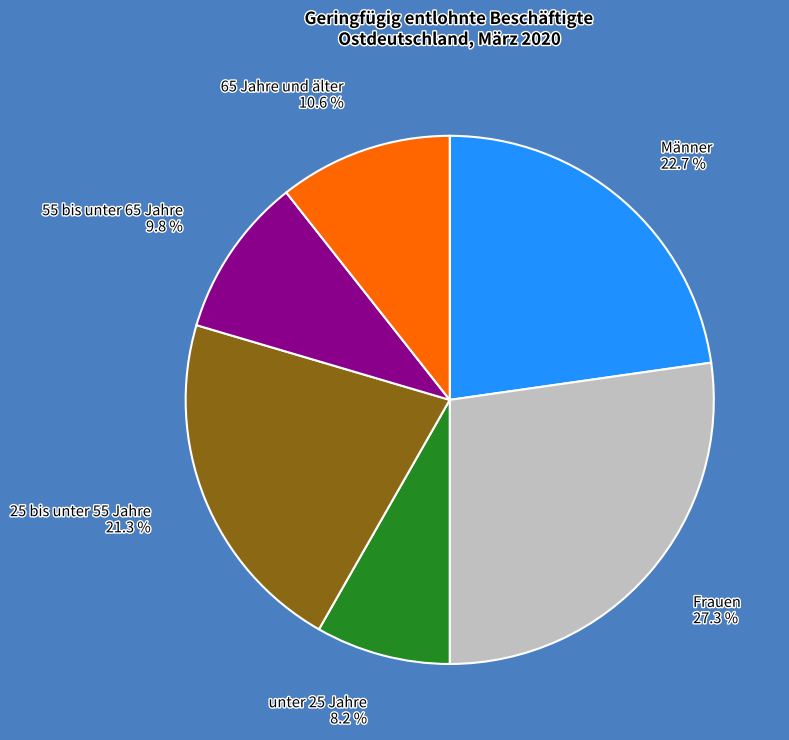

The Männer slice represents 23% of the pie. True or false?

True